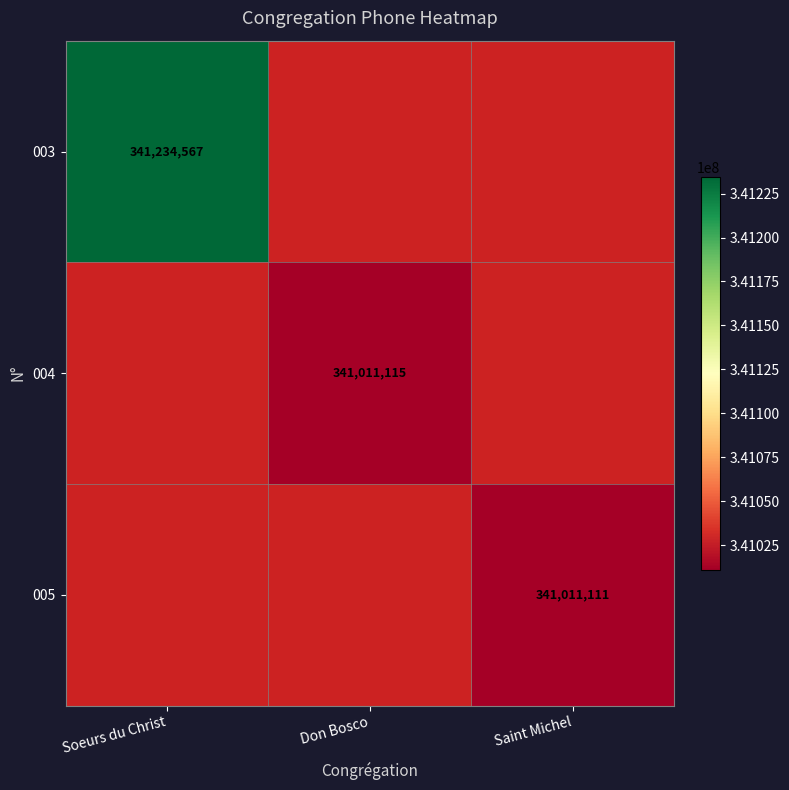

Is the value of 003 at Soeurs du Christ greater than the value of 005 at Saint Michel?

Yes